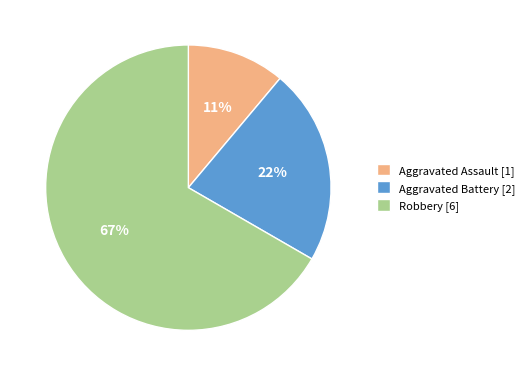

What is the majority slice?

Robbery